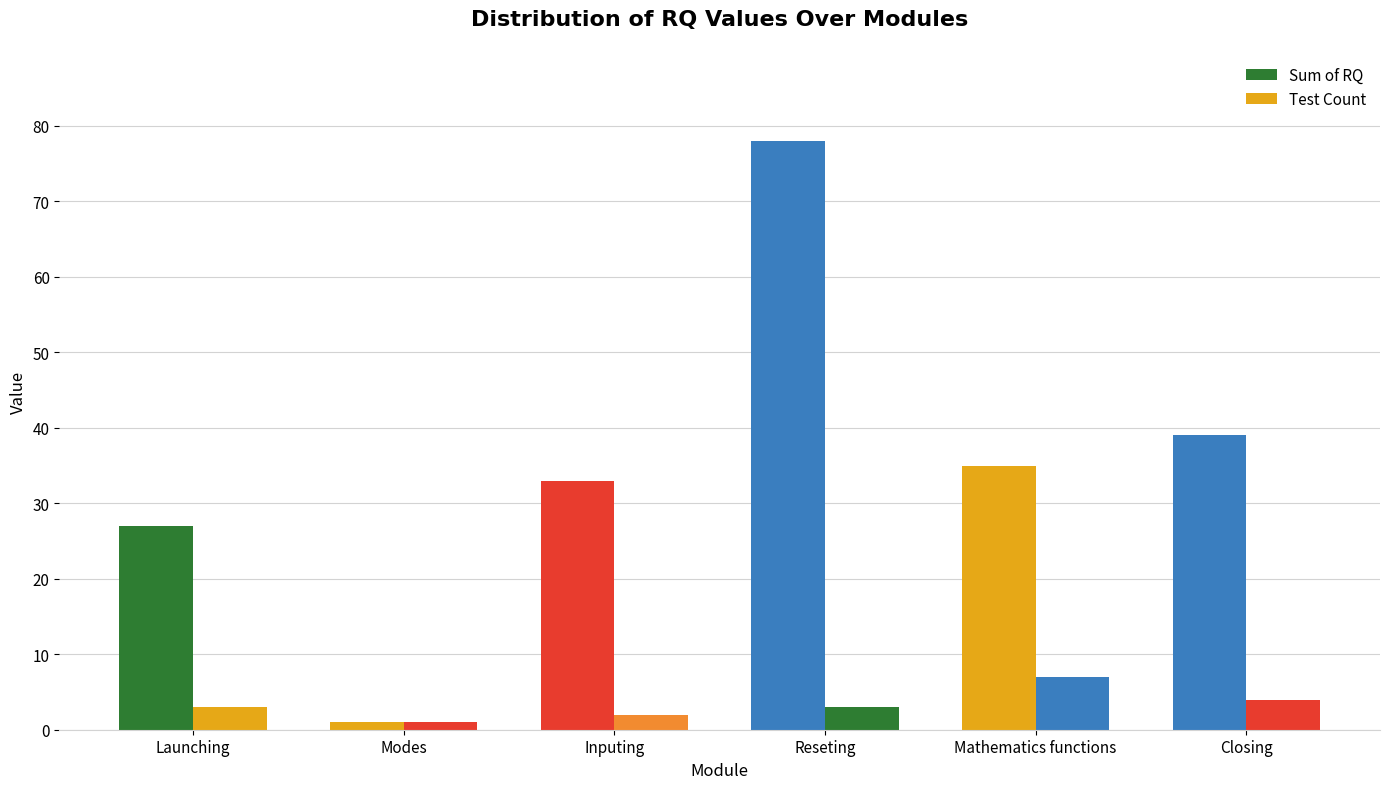

Count the number of data series in this chart.

2